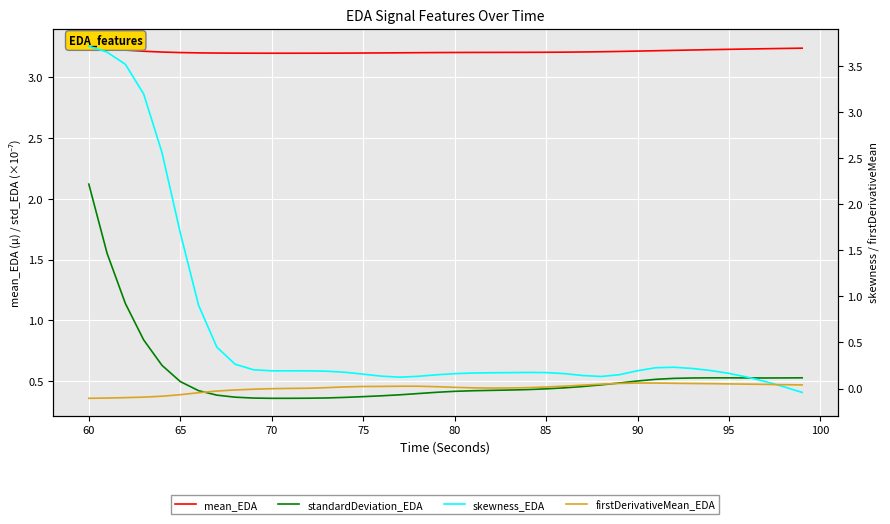

What is the difference between the highest and lowest values at 100?

3.2